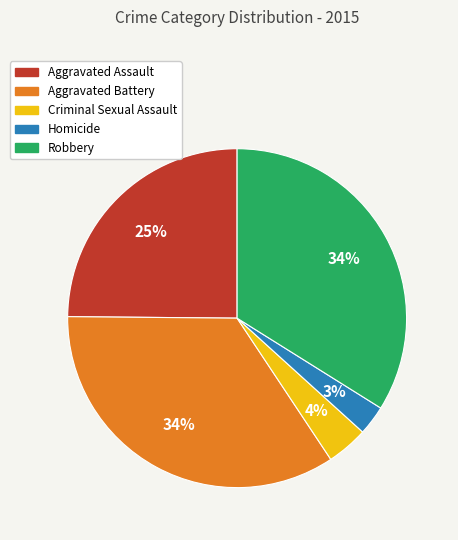

Is Homicide the majority of the pie?

No